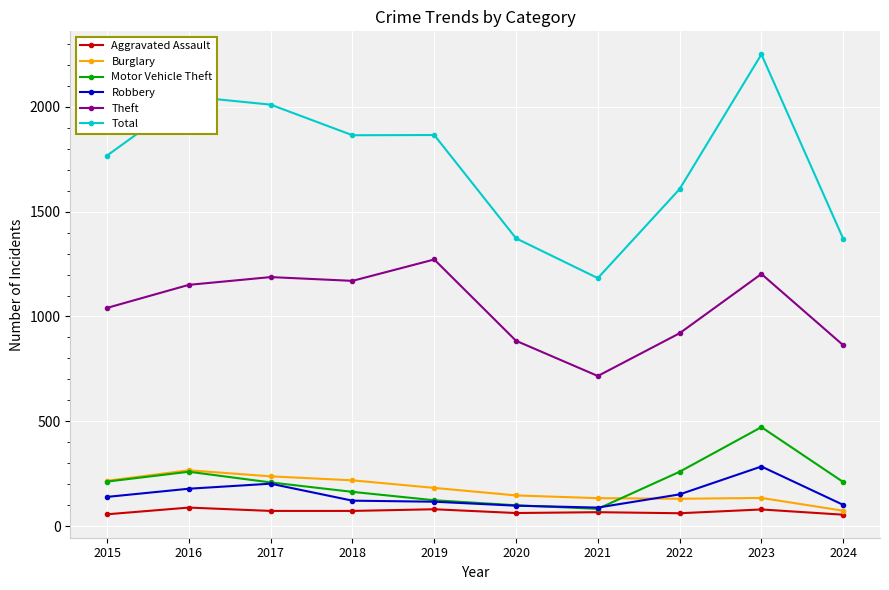

What is the difference between the Robbery values at 2016 and 2023?

106